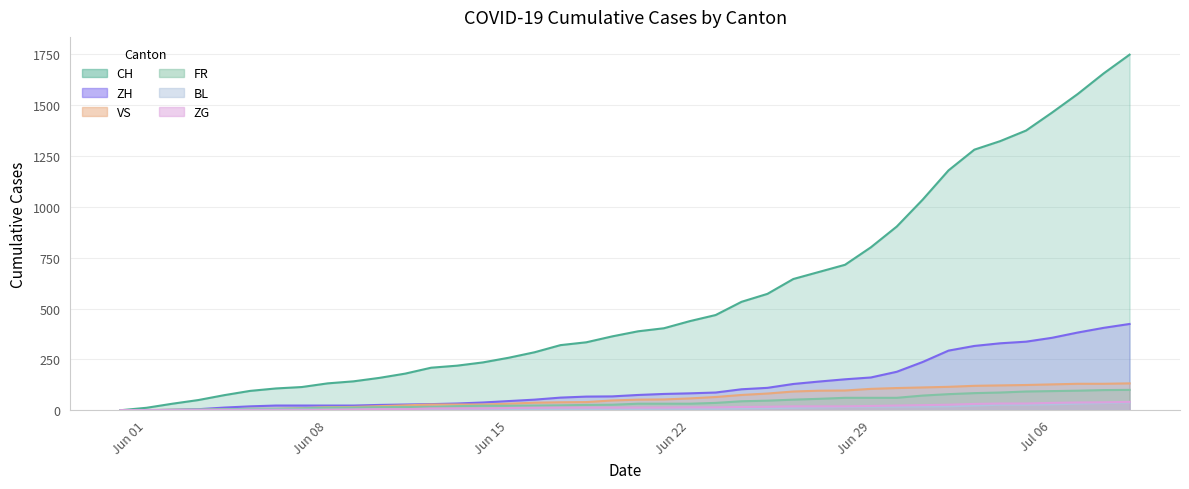

What is the average value of the ZH series?

124